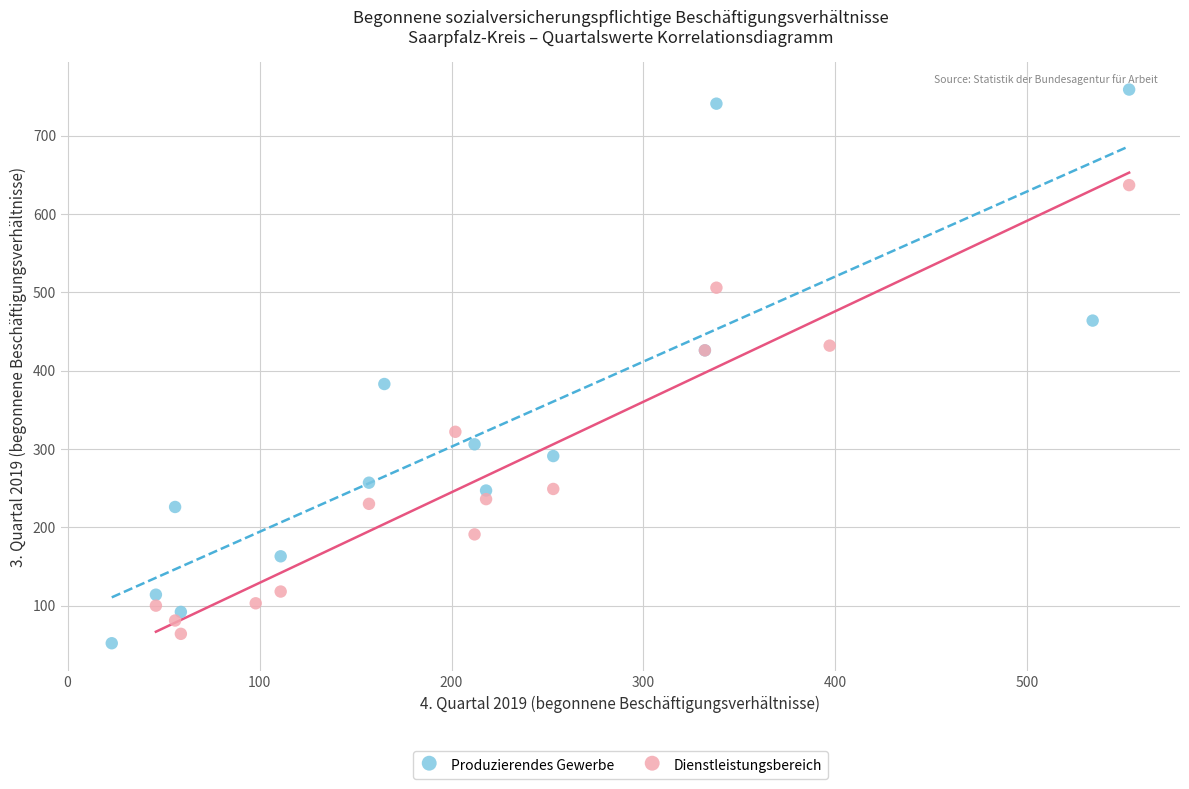

Which series reaches the maximum Y coordinate?

Produzierendes Gewerbe